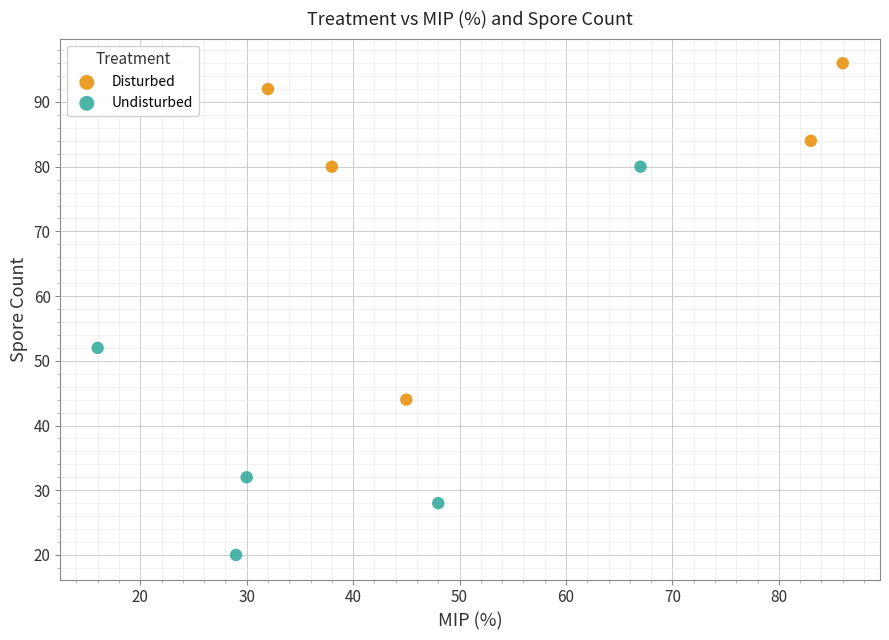

Which series contains the highest Y value?

Disturbed